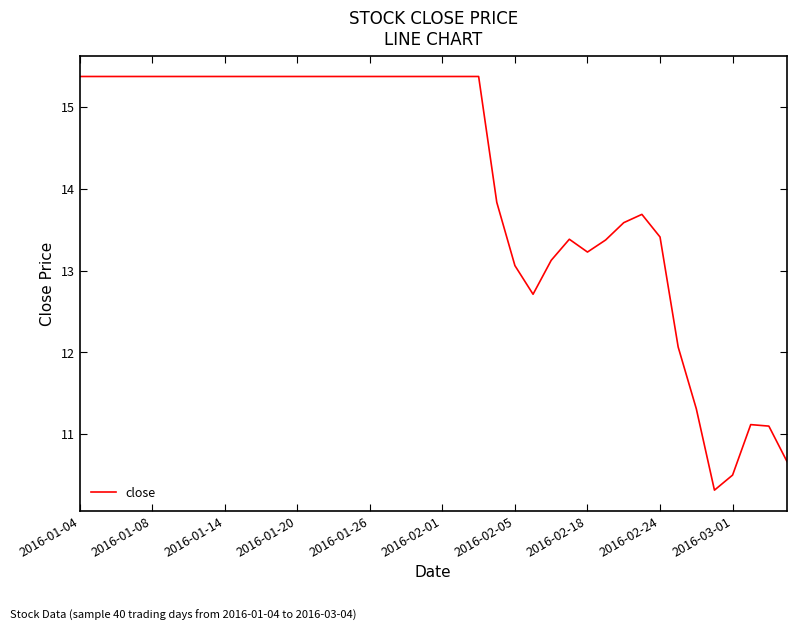

What is the difference between the maximum and minimum values?

5.1